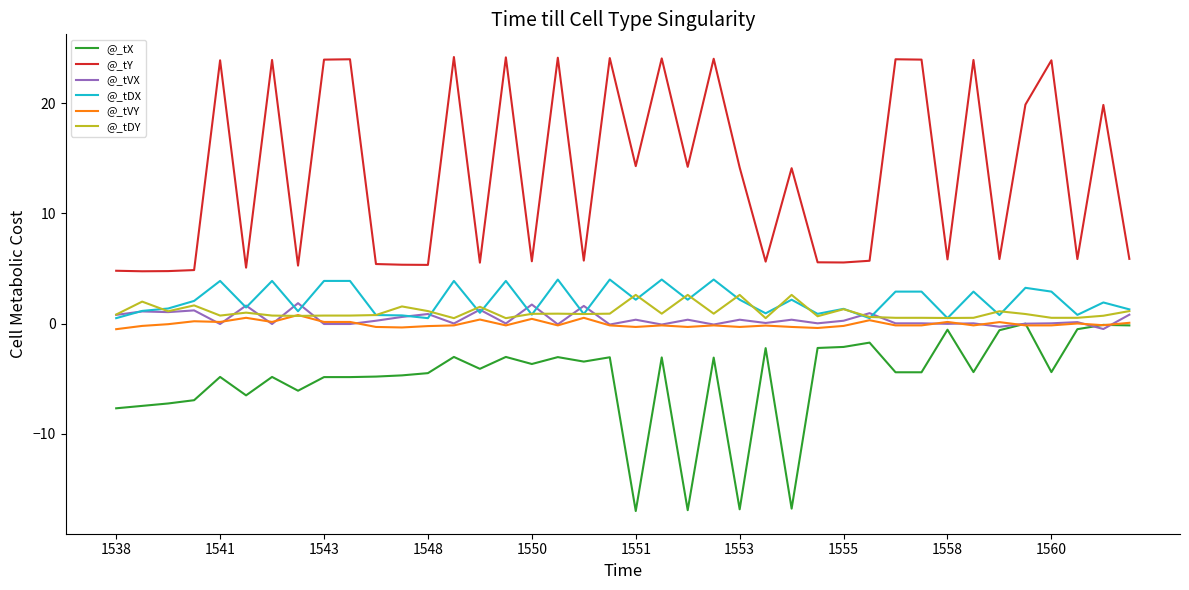

What is the difference between the maximum and minimum values in the @_tDX series?

3.5